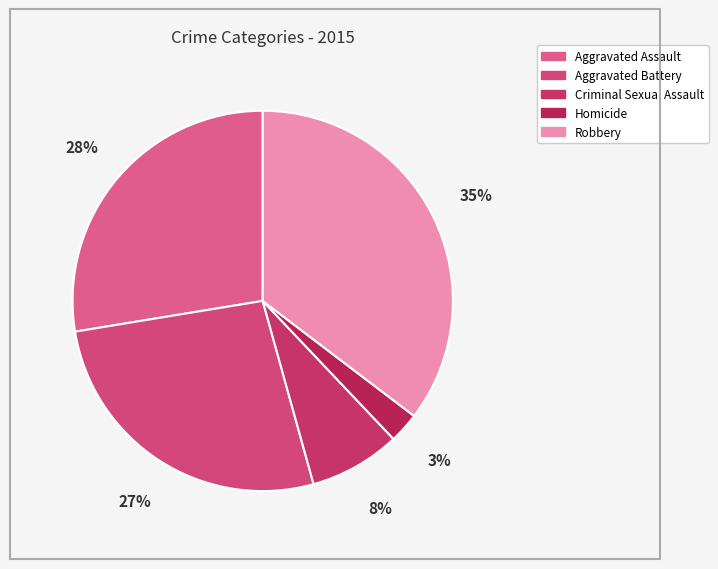

How many segments does this pie chart have?

5